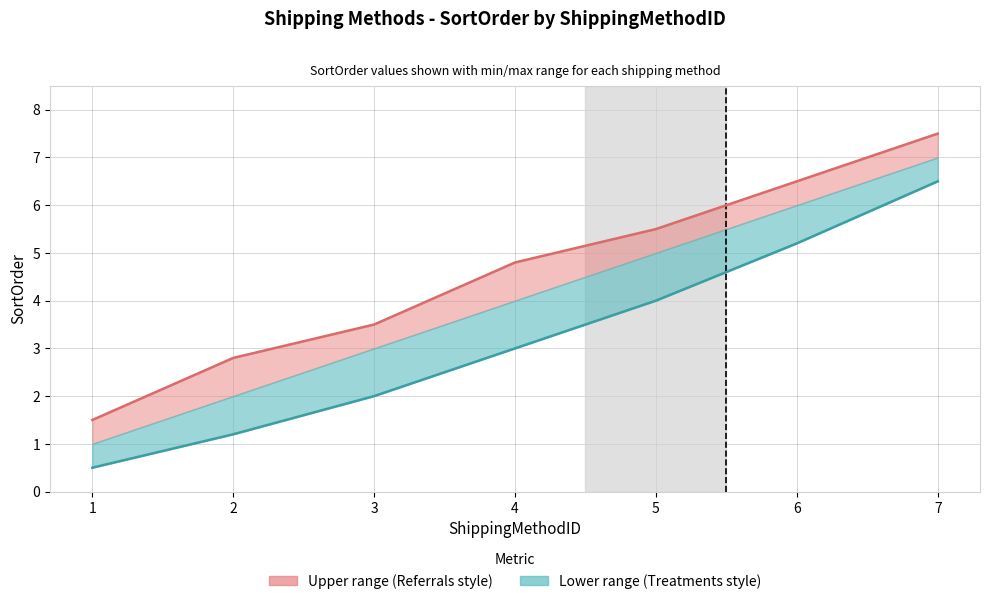

Between 3 and 4, which is larger?

4